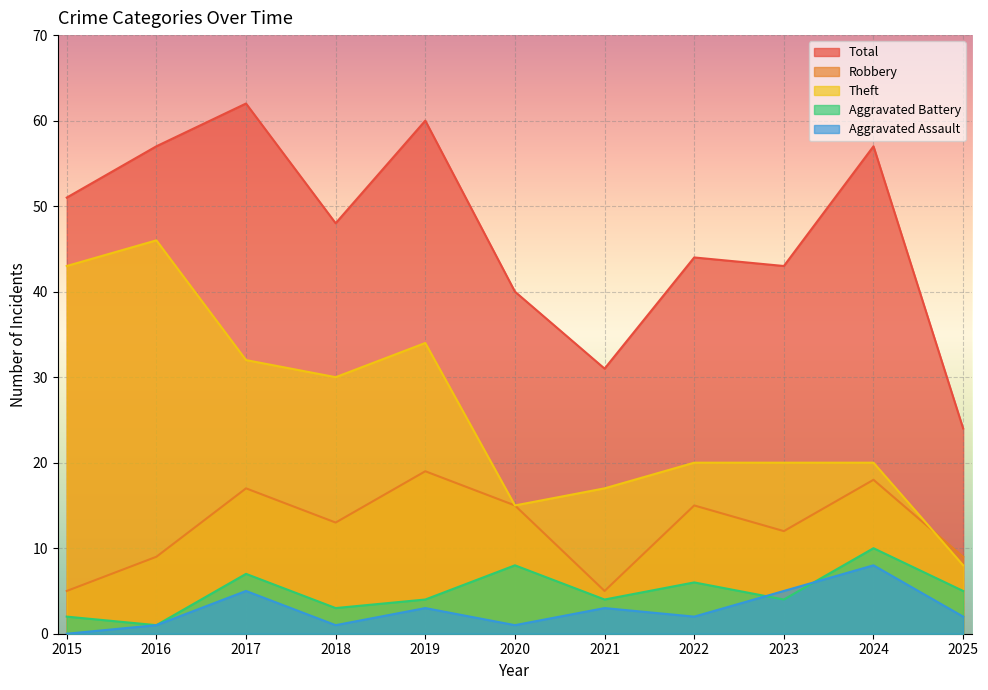

What is the greatest value displayed?

62